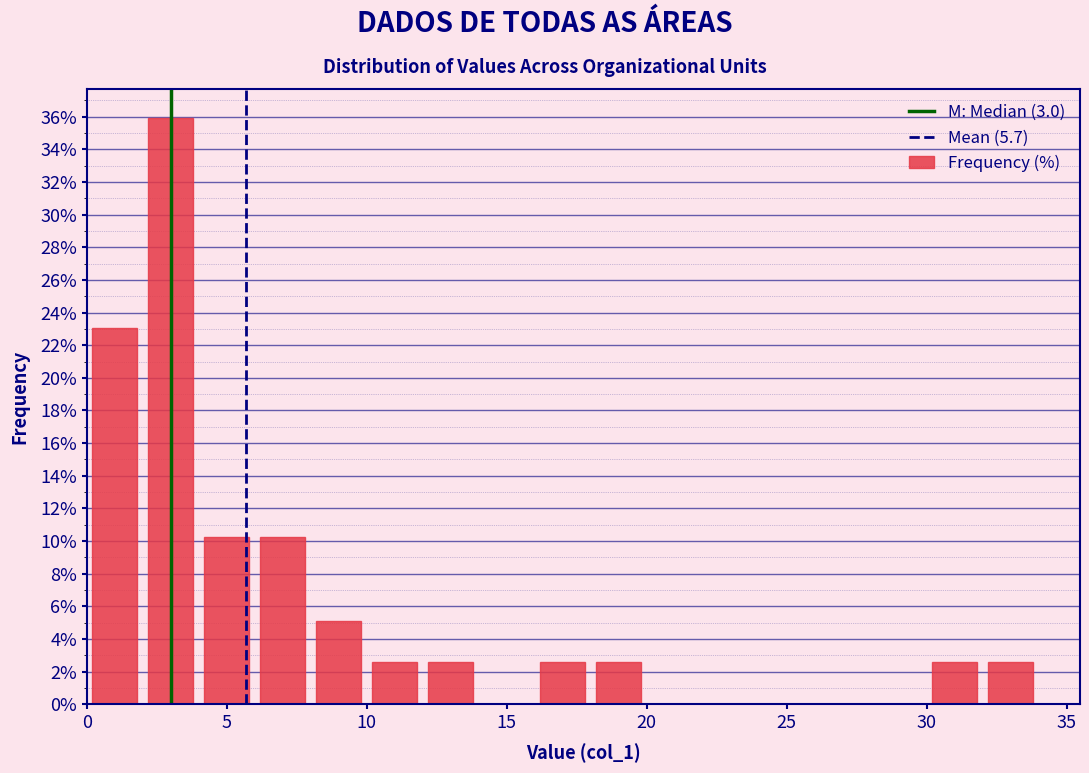

How tall is the bar that spans 18 to 20 on the x-axis? The values are not printed on the chart, so give them approximately, as read against the axis.

2.6